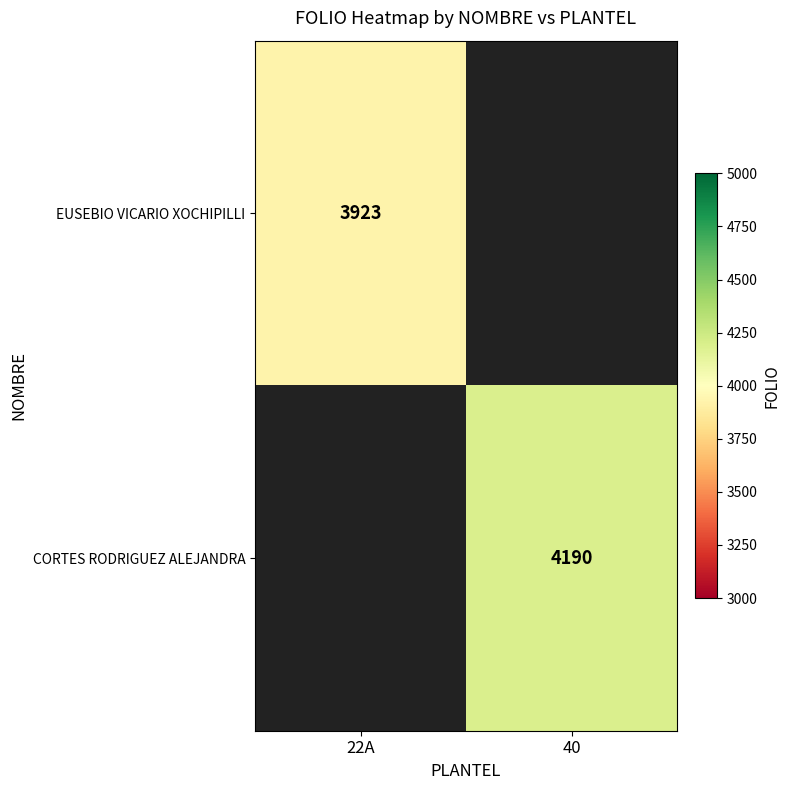

The value of CORTES RODRIGUEZ ALEJANDRA at 40 is 4190. True or false?

True